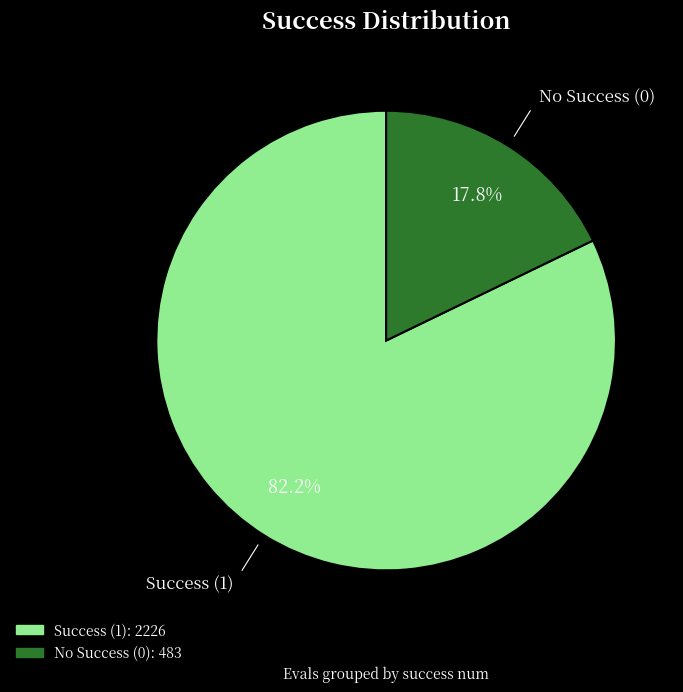

To the nearest percent, what is the average slice percentage?

50%